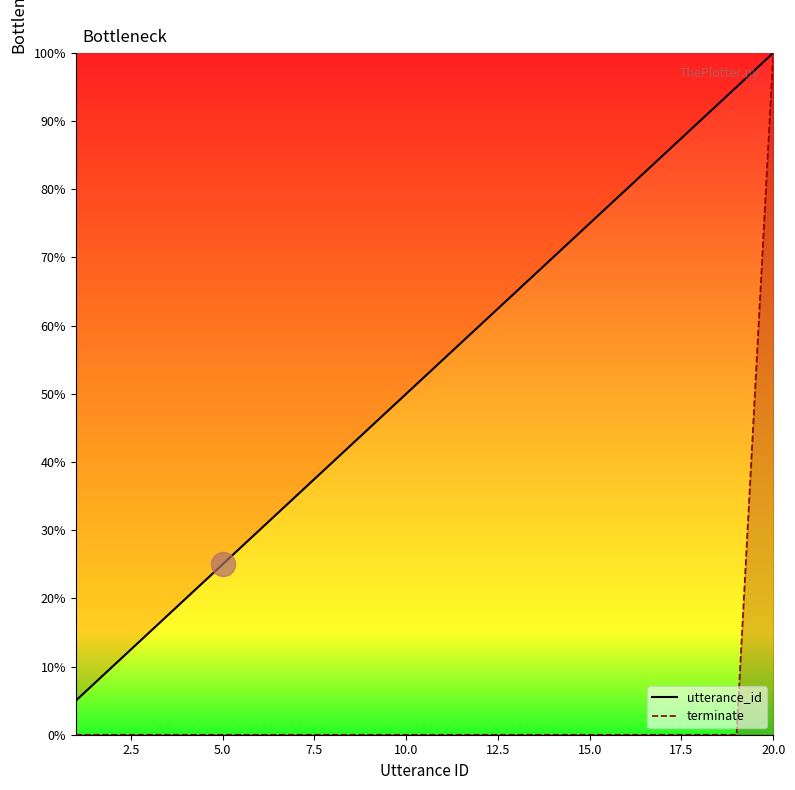

Is the value of utterance_id_line at 20.0 greater than the value of terminate_line at 0.0?

Yes